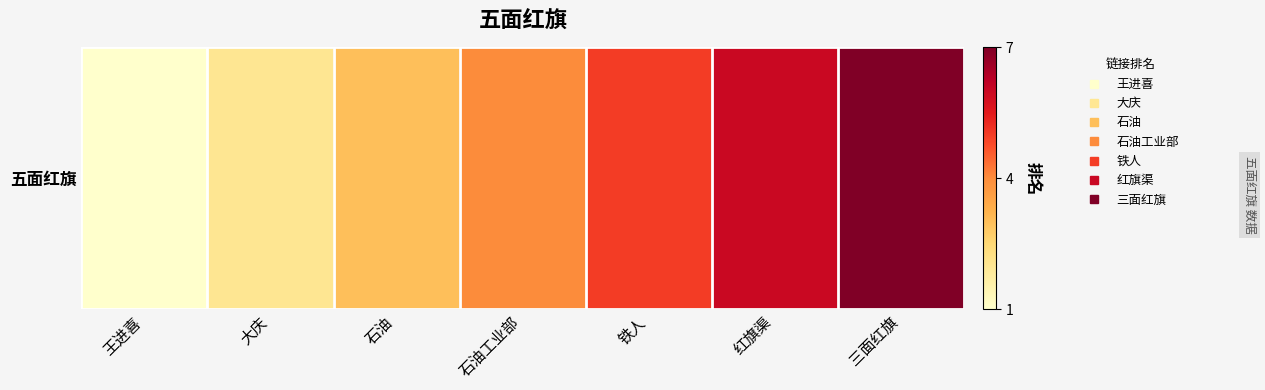

The value at 王进喜 is 1. True or false?

False